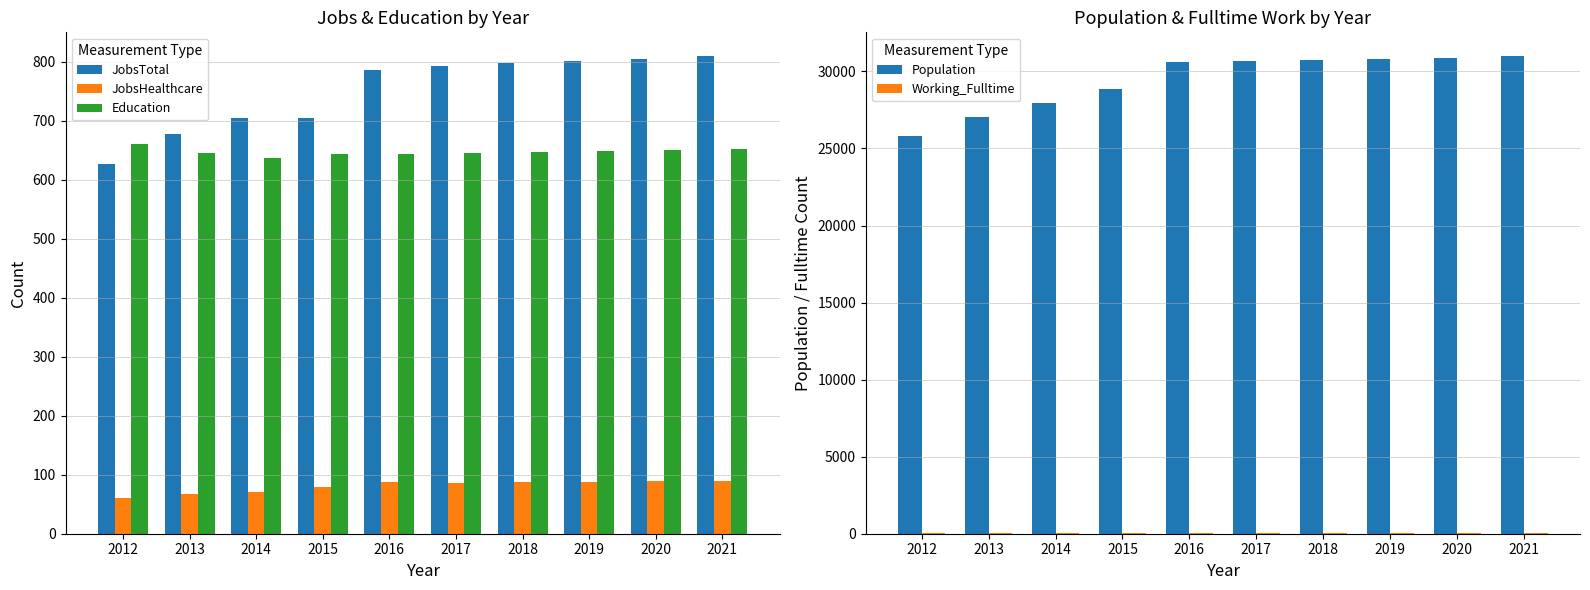

Rank the series by their maximum value, from highest to lowest.

Population, JobsTotal, Education, JobsHealthcare, Working_Fulltime